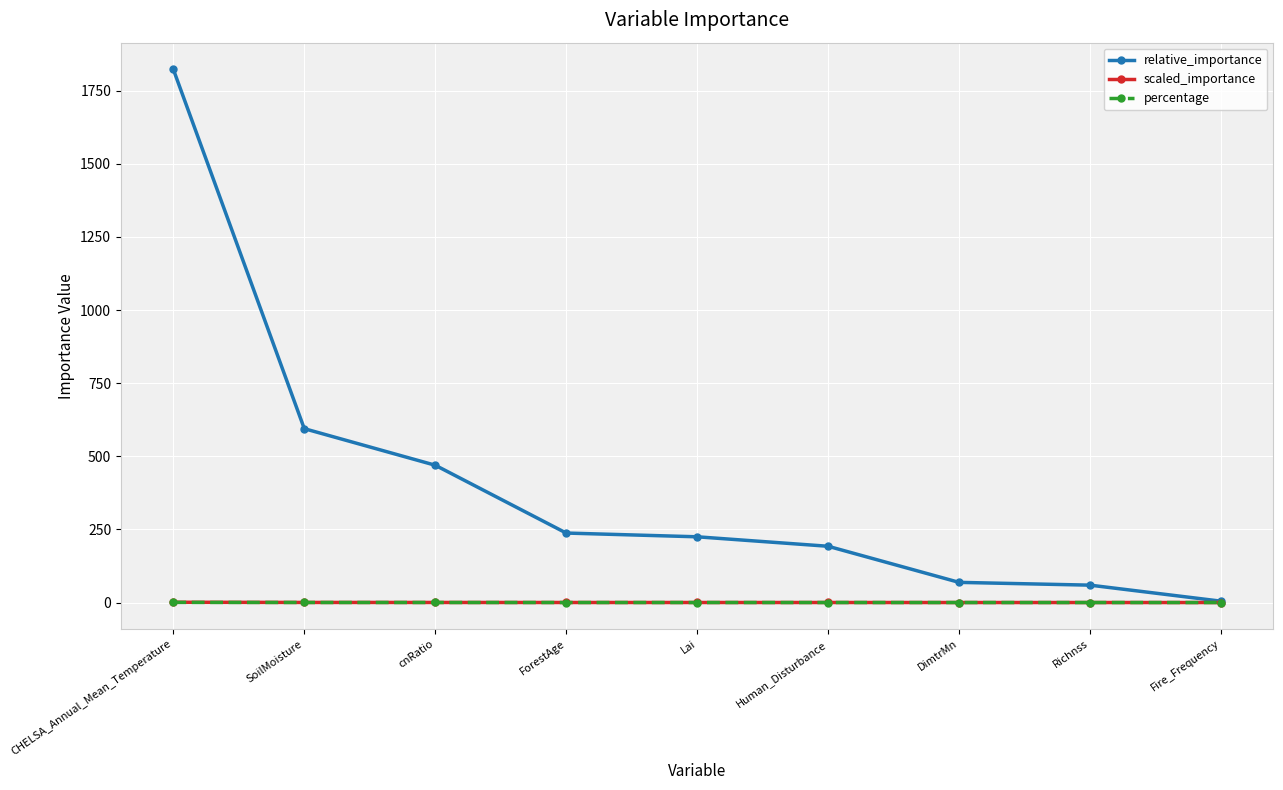

At which category is the sum across all series the highest?

CHELSA_Annual_Mean_Temperature